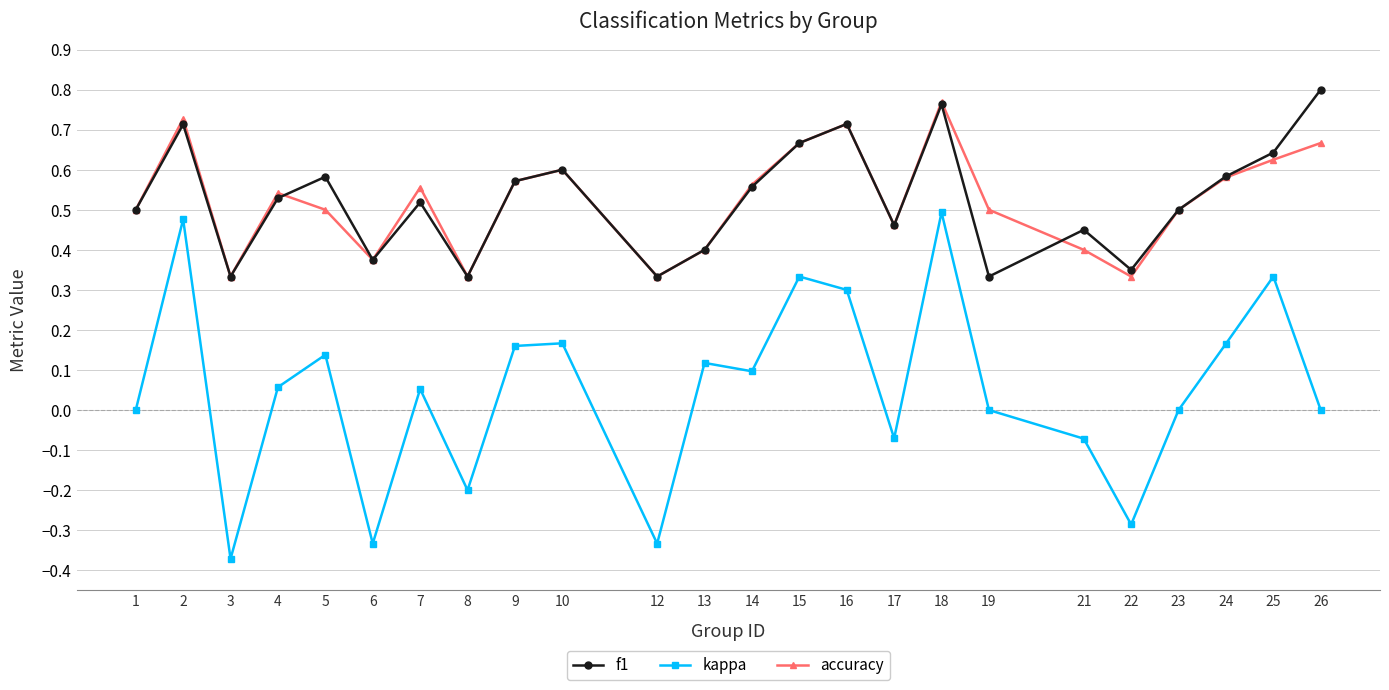

Is it true that accuracy equals 0.5 at 5?

True